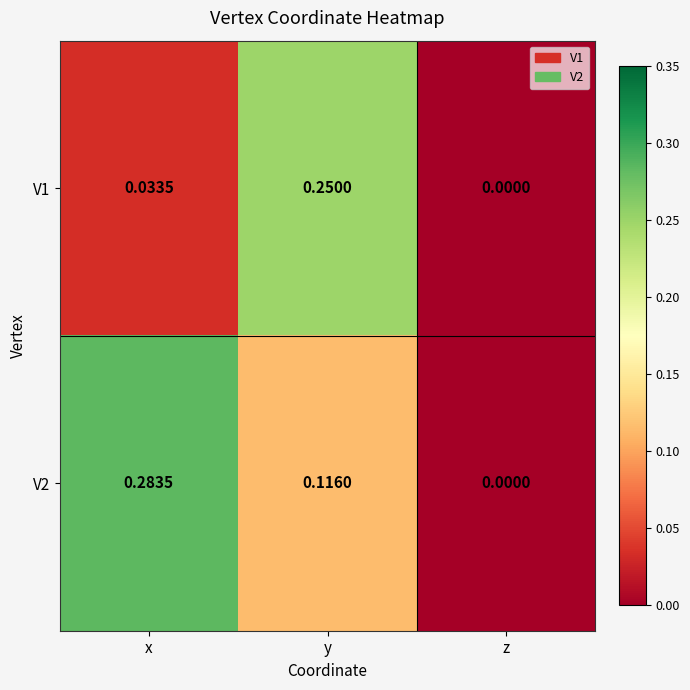

How many categories are shown in the chart?

3